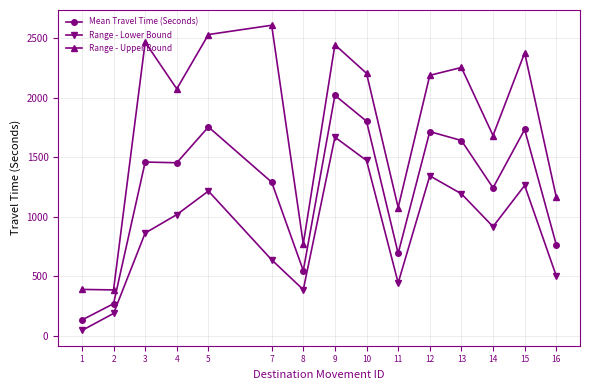

Rank the series by their maximum value, from lowest to highest.

Range - Lower Bound, Mean Travel Time (Seconds), Range - Upper Bound